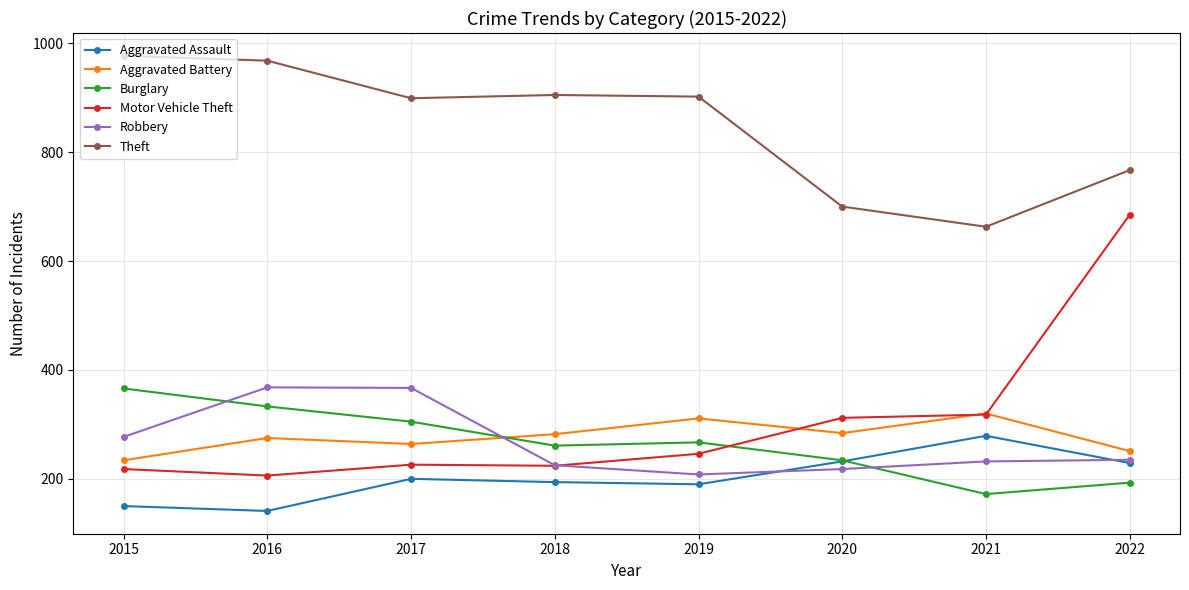

How many values in the Theft series are below 902?

4